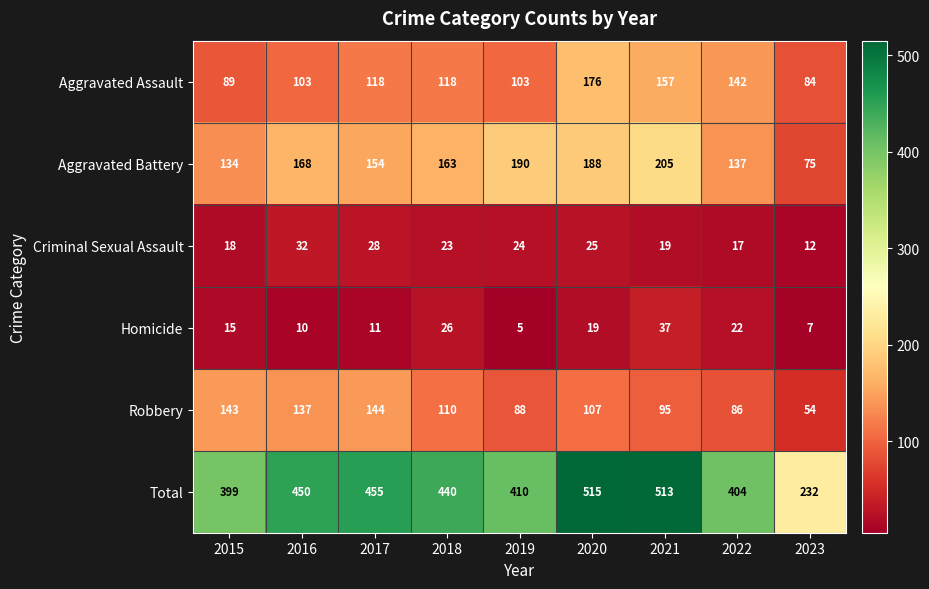

At which category is the sum across all series the highest?

2020